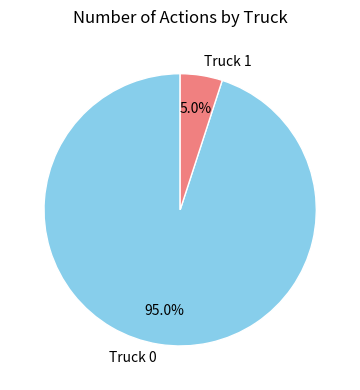

True or false: Truck 0 accounts for 99% of the total.

False